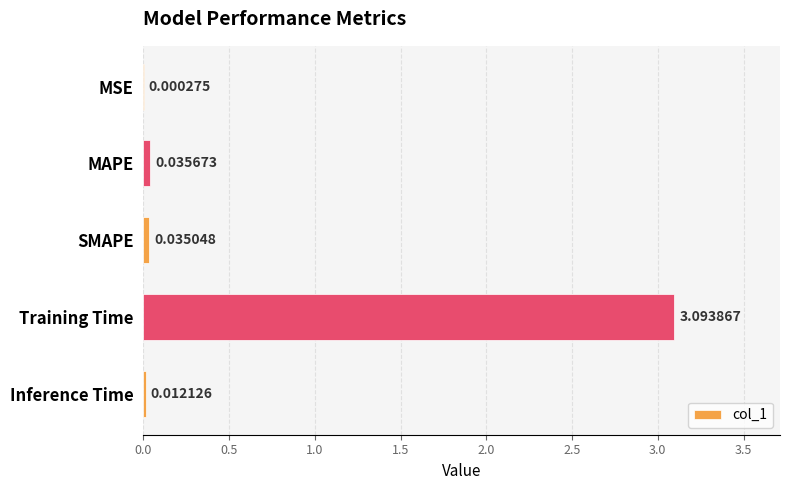

What is the greatest value displayed?

3.1